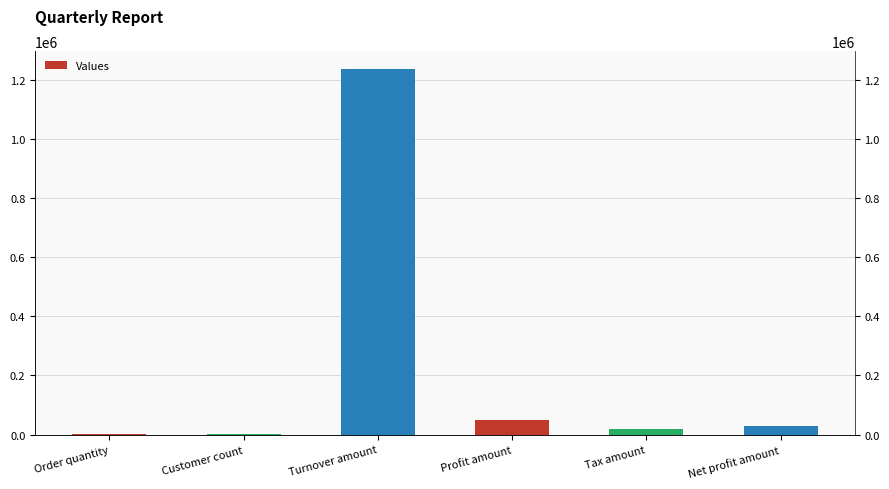

Rank the categories by value from highest to lowest.

Turnover amount, Profit amount, Net profit amount, Tax amount, Order quantity, Customer count